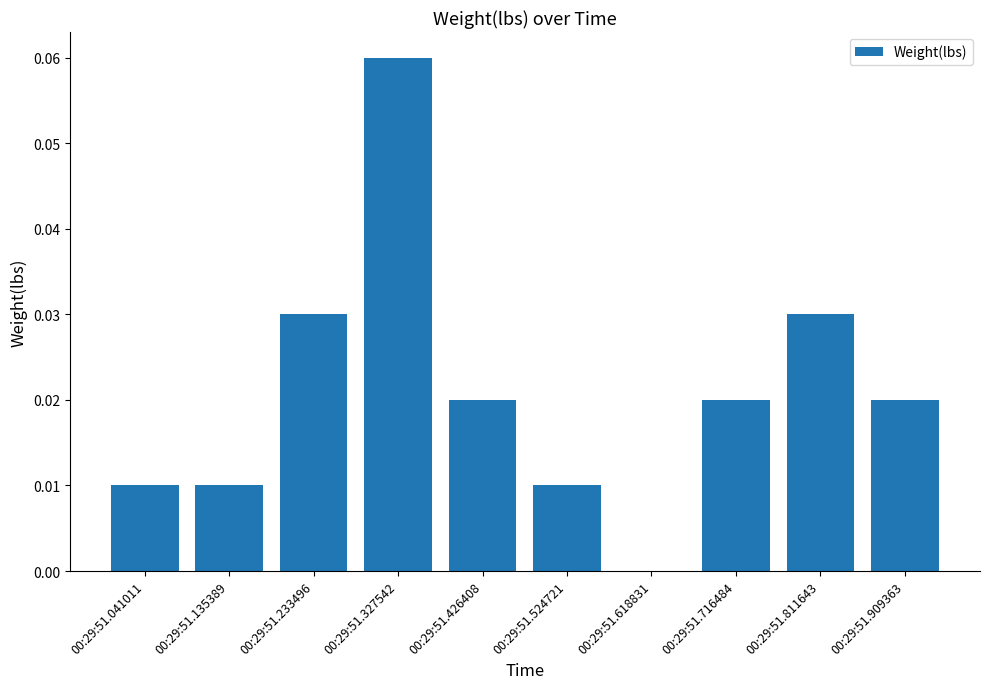

Which category has the highest value across all series?

00:29:51.327542